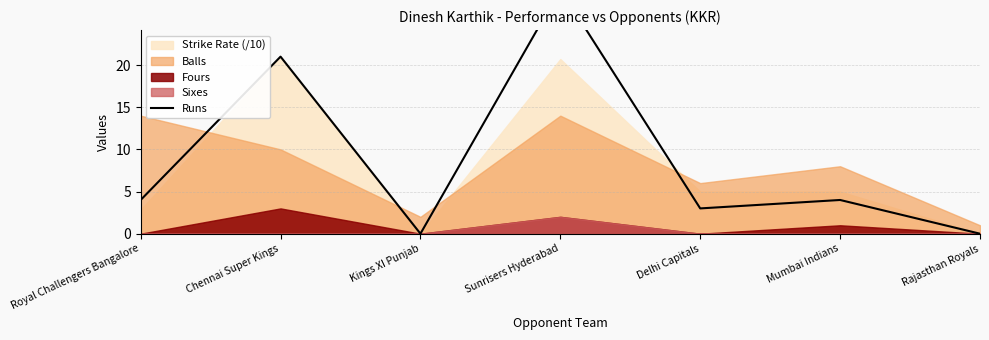

List the labels in order of value, largest first.

Sunrisers Hyderabad, Chennai Super Kings, Royal Challengers Bangalore, Mumbai Indians, Delhi Capitals, Kings XI Punjab, Rajasthan Royals